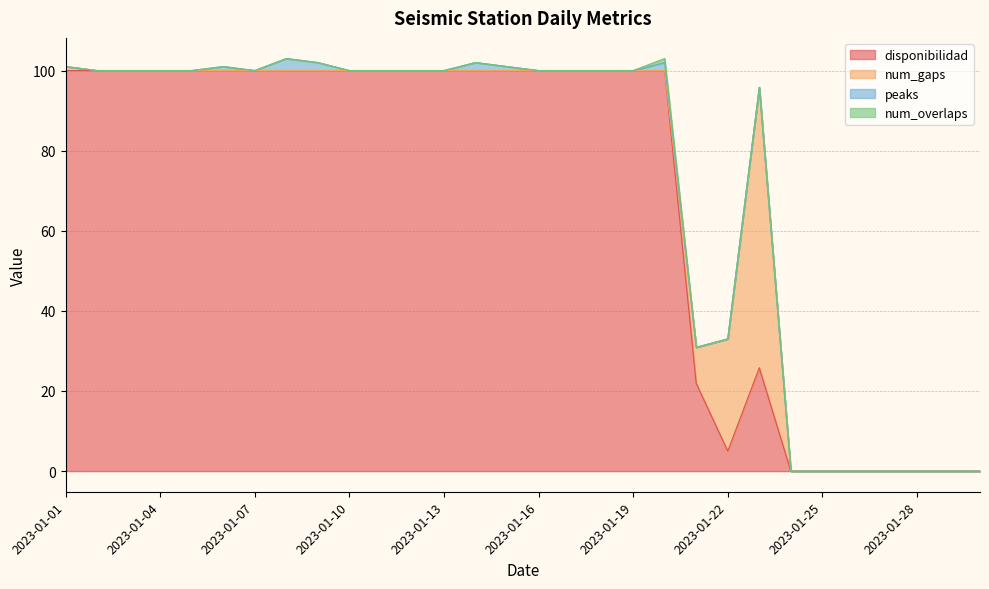

True or false: disponibilidad has more than 2 points higher than both neighbors.

False